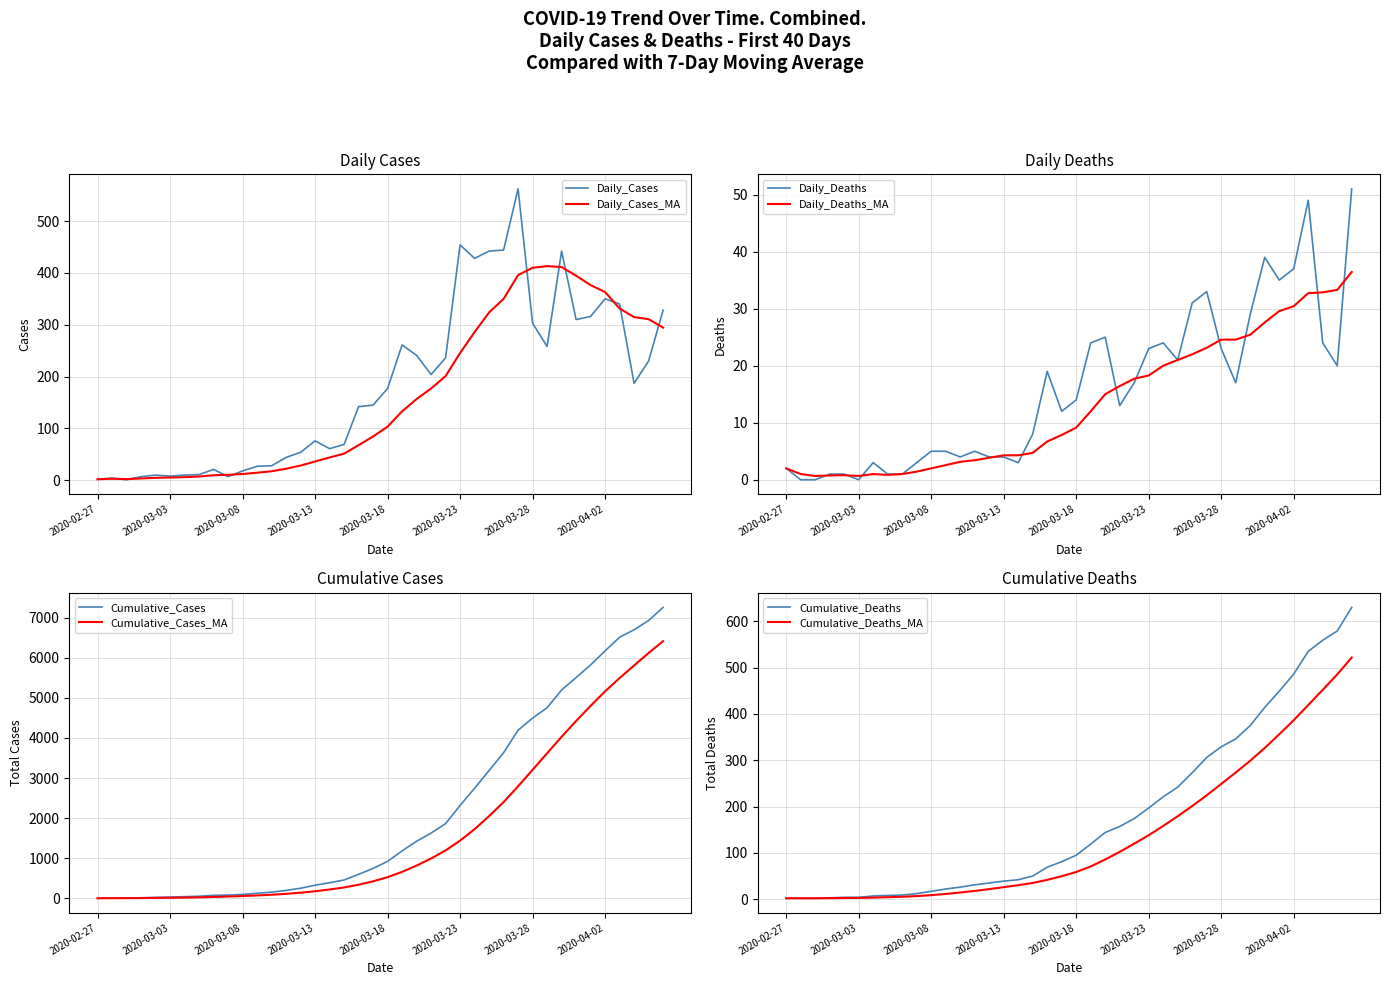

Where does the Daily Cases (col 0) series first go above 177?

2020-03-19